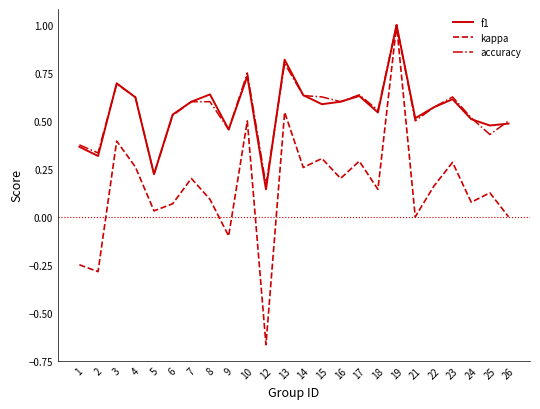

What is the highest value of the kappa series?

1.0